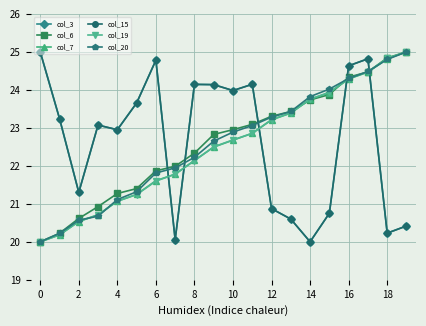

Does the chart have visible grid lines?

Yes